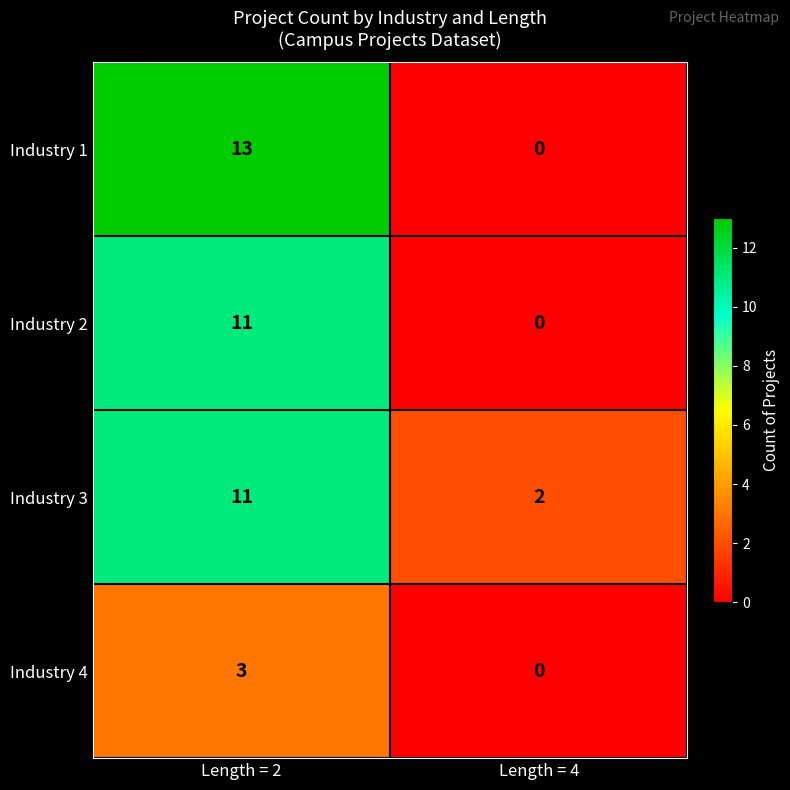

List the labels in order of Industry 3 value, largest first.

Length = 2, Length = 4